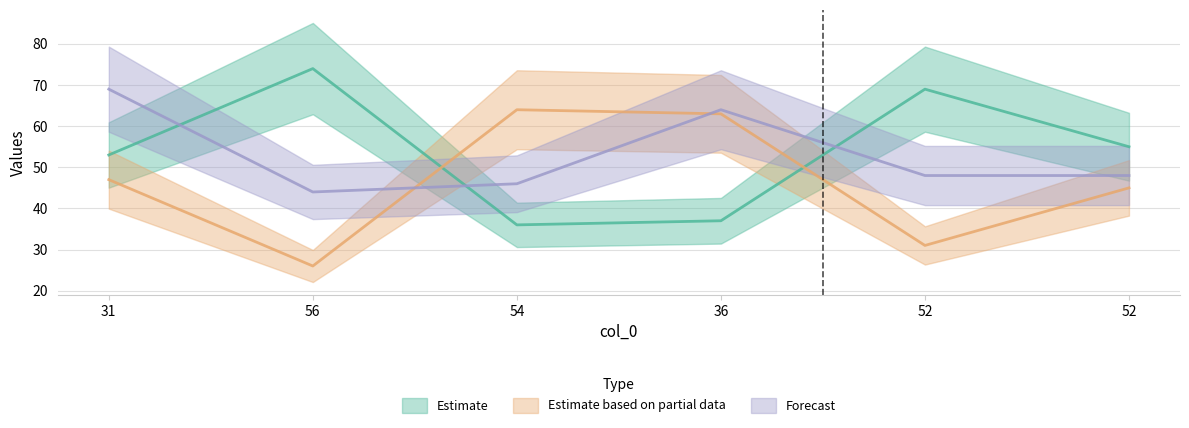

List the labels in order of col_2 value, smallest first.

54, 36, 31, 52, 52, 56